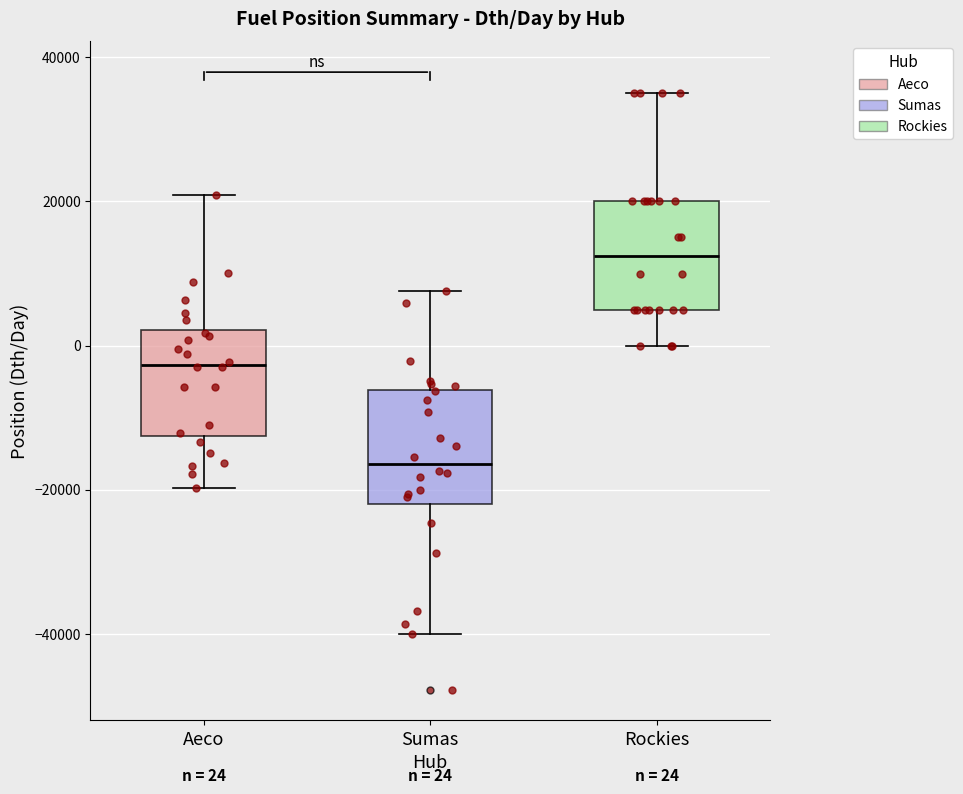

Which box's median line is the lowest?

Sumas